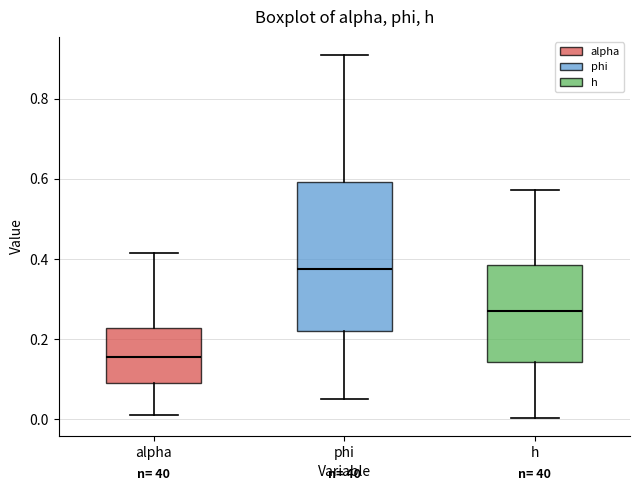

Where does the lower whisker of the box for h end on the y-axis? The values are not printed on the chart, so give them approximately, as read against the axis.

0.00